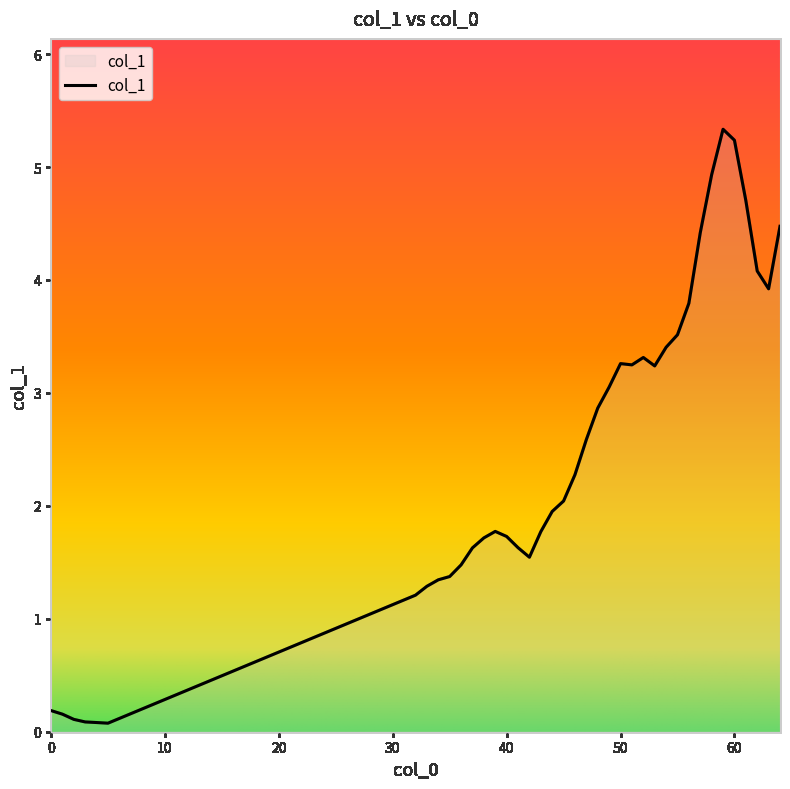

What is the difference between the maximum and minimum values?

5.3